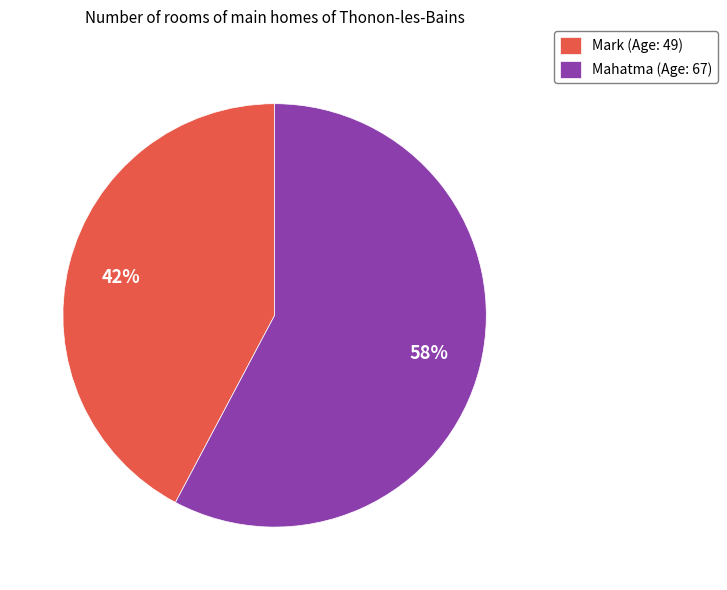

Do Mark and Mahatma together represent more than half of the pie?

Yes